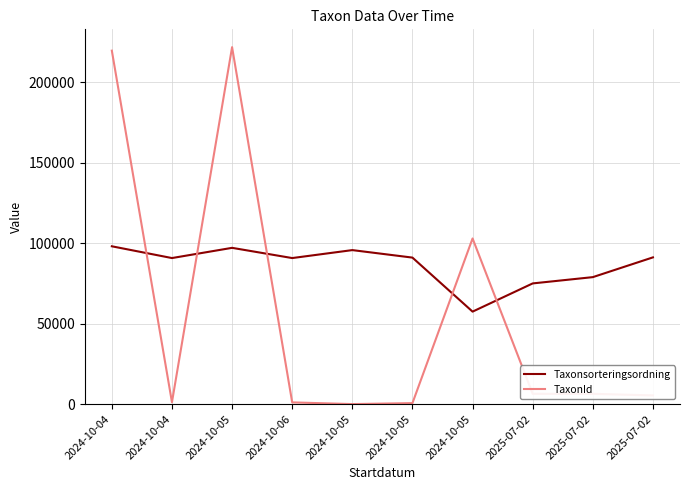

What is the sum of all TaxonId values?

566084